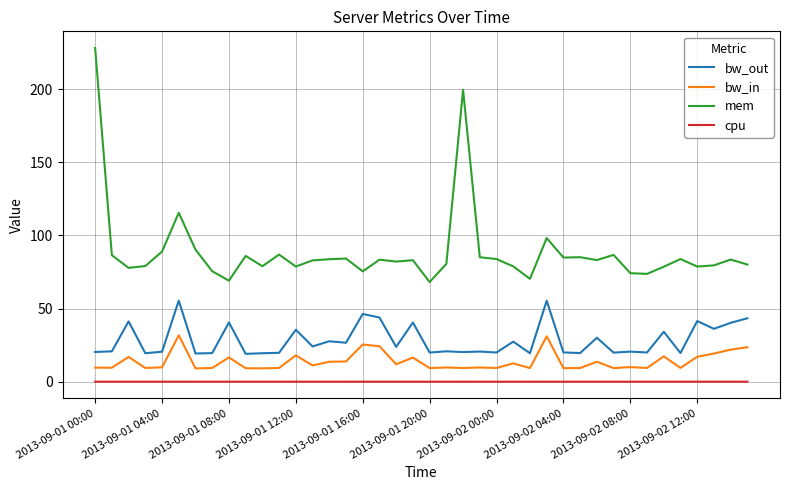

What is the highest value of the mem series?

228.1